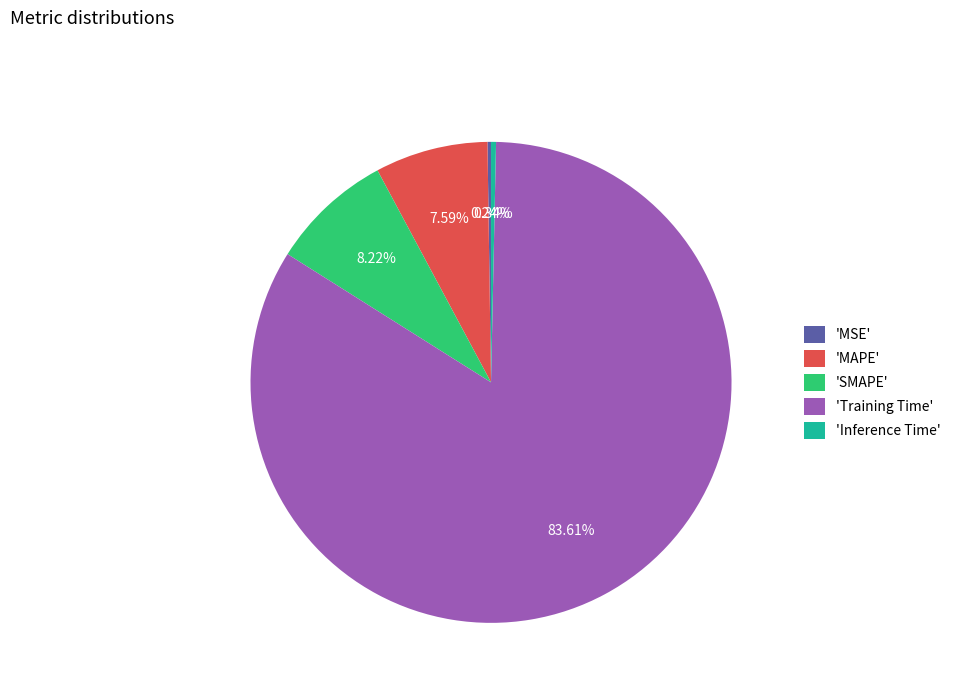

Which category has the biggest portion of the pie?

'Training Time'